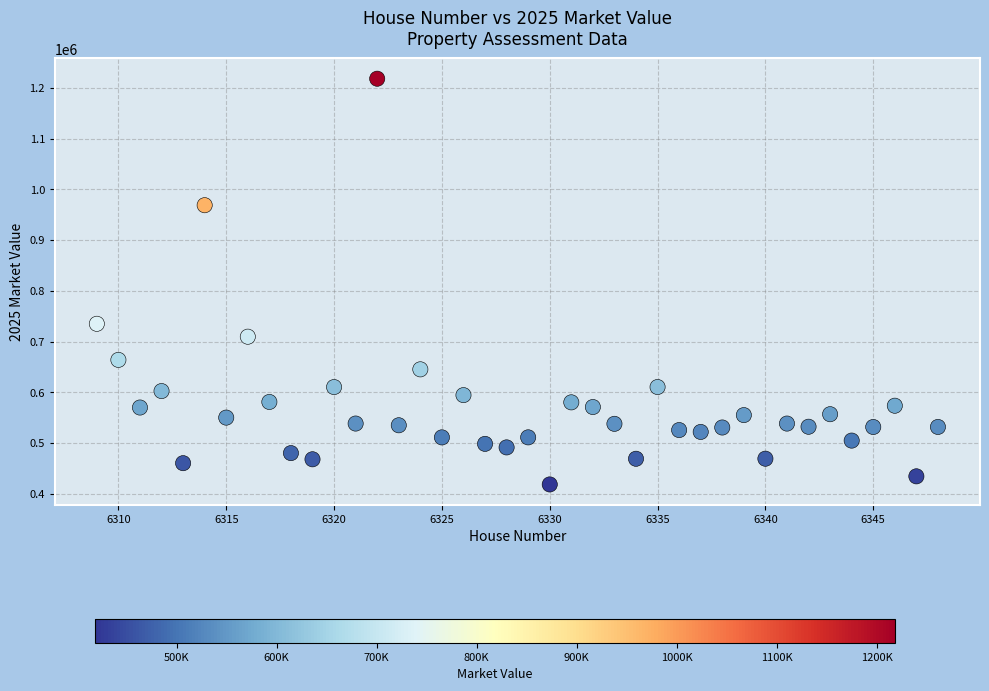

What is the range of Y values (max minus min)?

799760